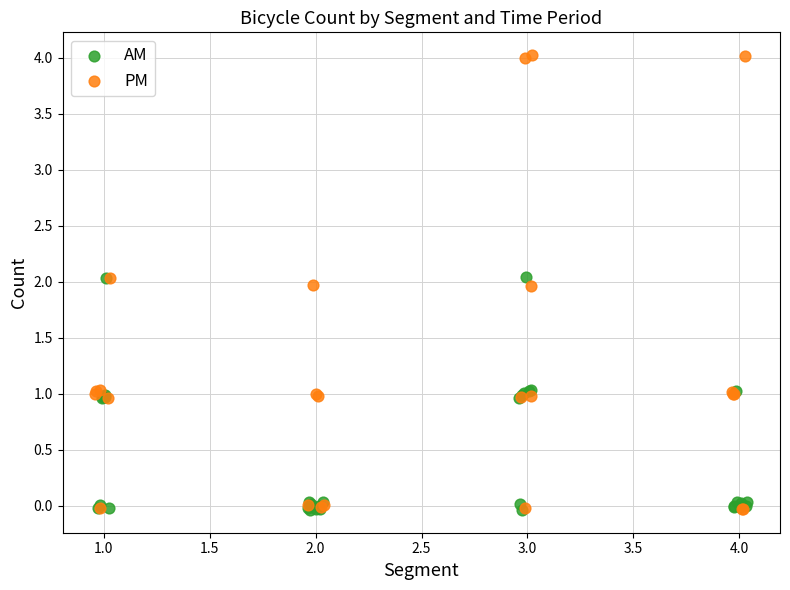

Which series reaches the maximum Y coordinate?

PM